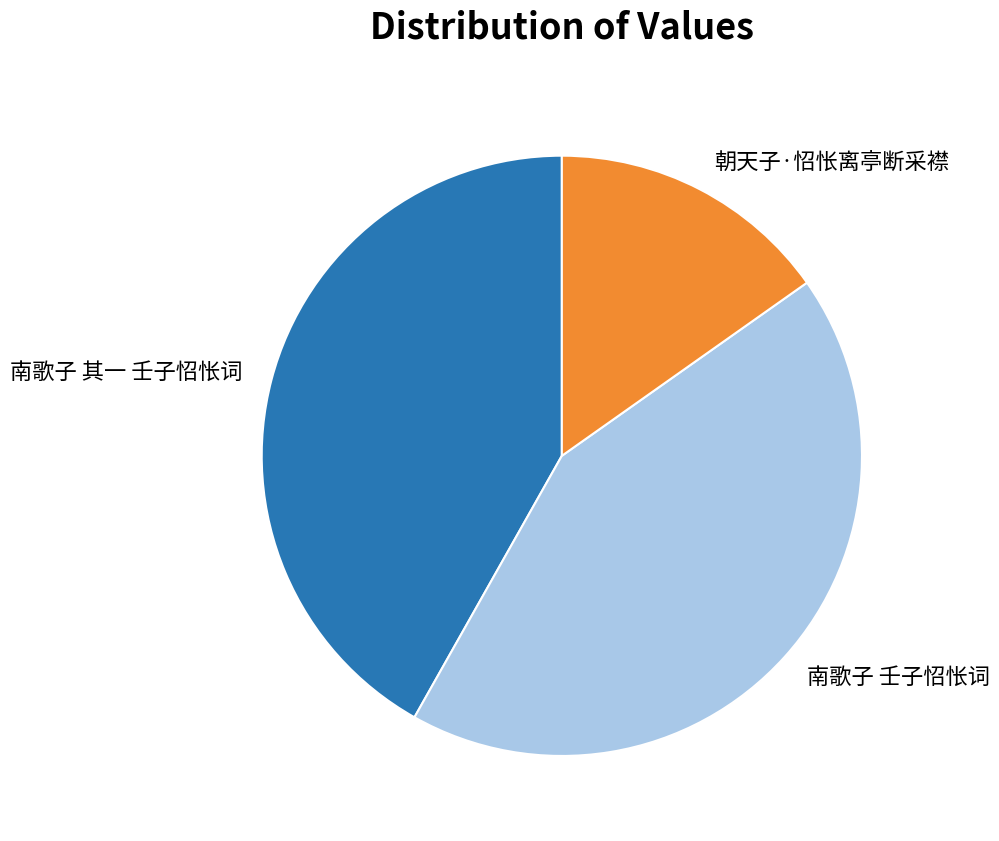

Is 南歌子 壬子怊怅词 the majority of the pie?

No